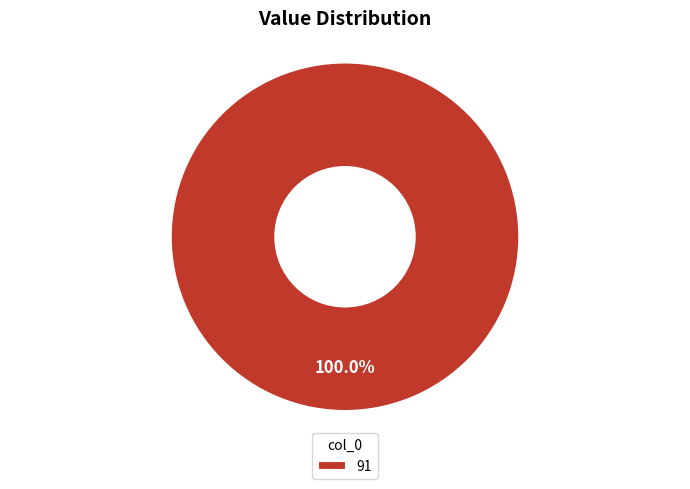

Is there a majority slice in this chart?

Yes